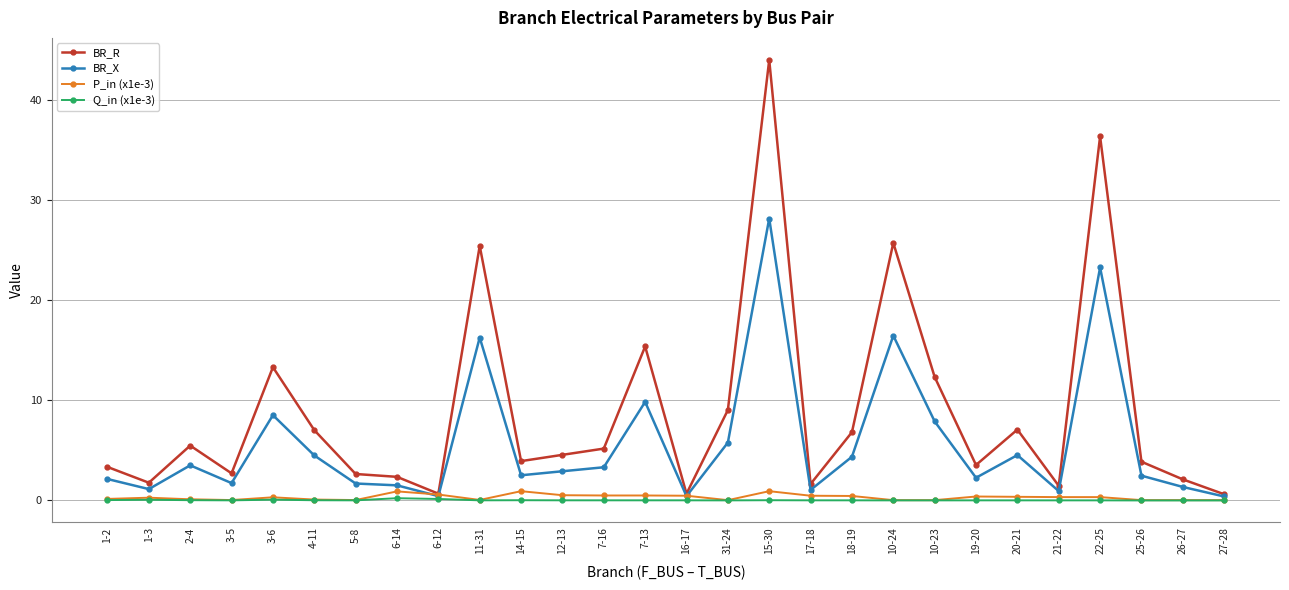

Which label corresponds to the largest value in the chart?

15-30